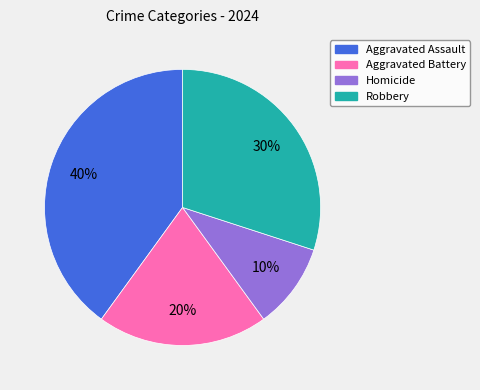

To the nearest percent, what is the difference between the largest and smallest slice percentages?

30%